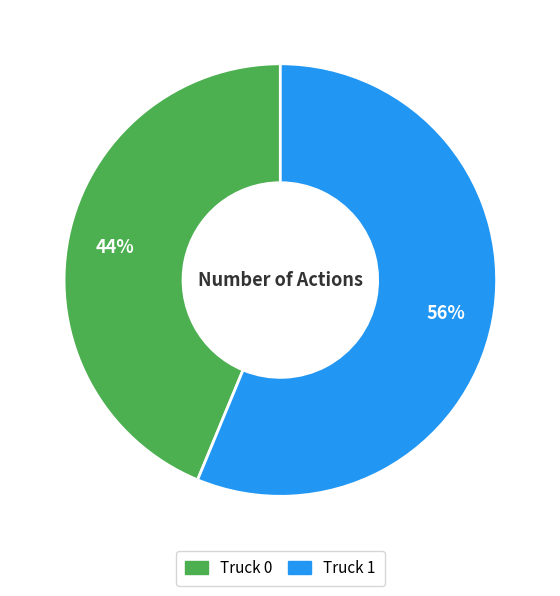

What is the ratio of the value at Truck 1 to the value at Truck 0?

1.3